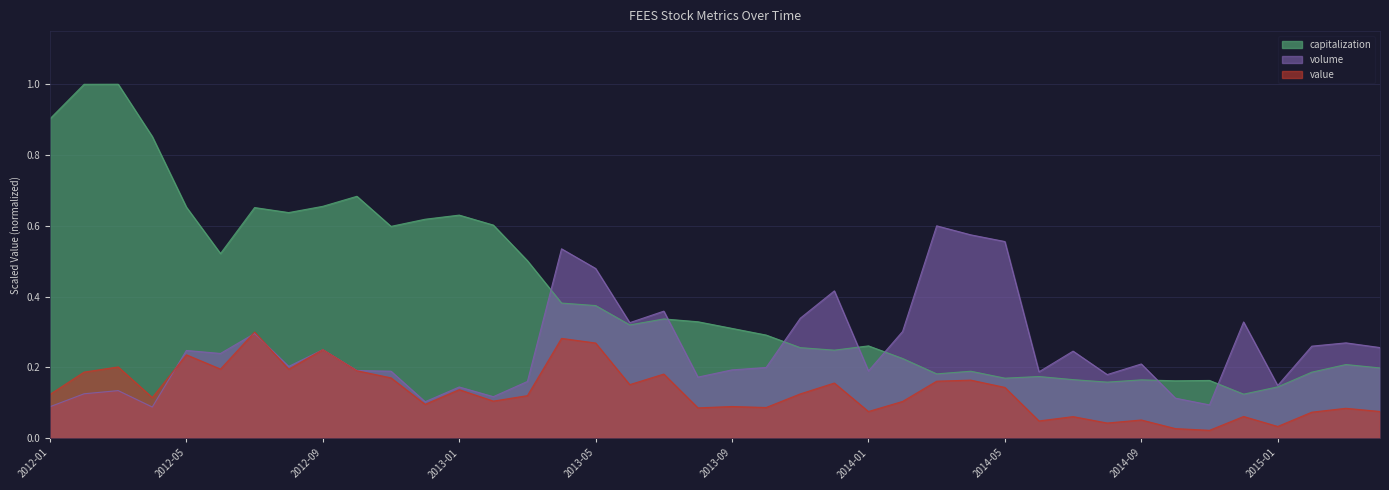

What is the greatest value displayed?

1.0